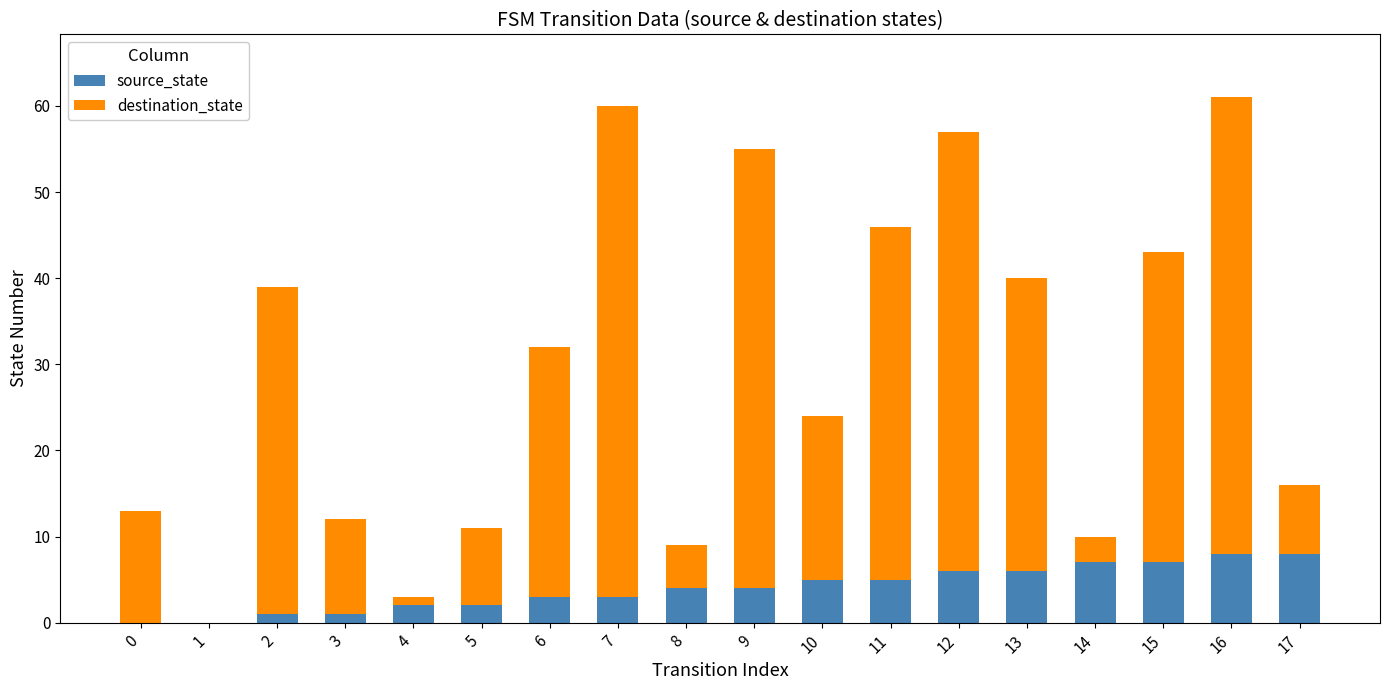

How many categories are shown in the chart?

18